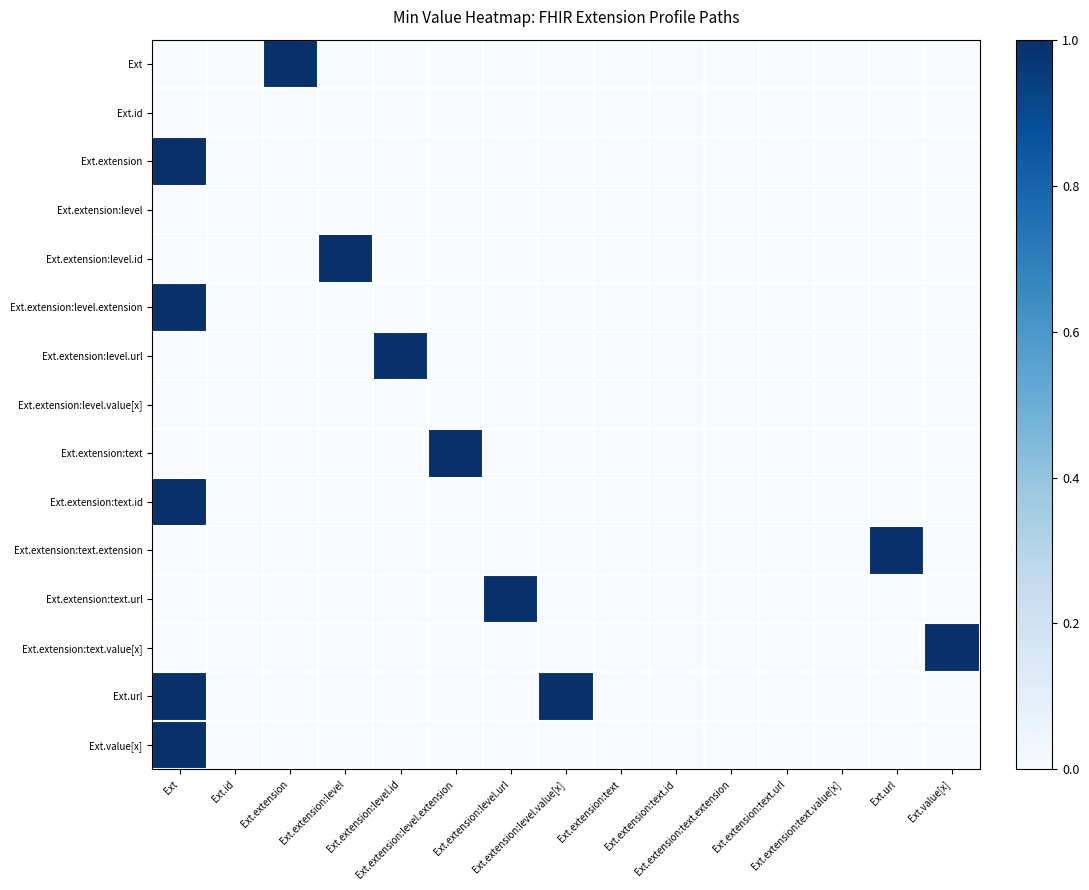

At how many categories does at least one series exceed 0?

9